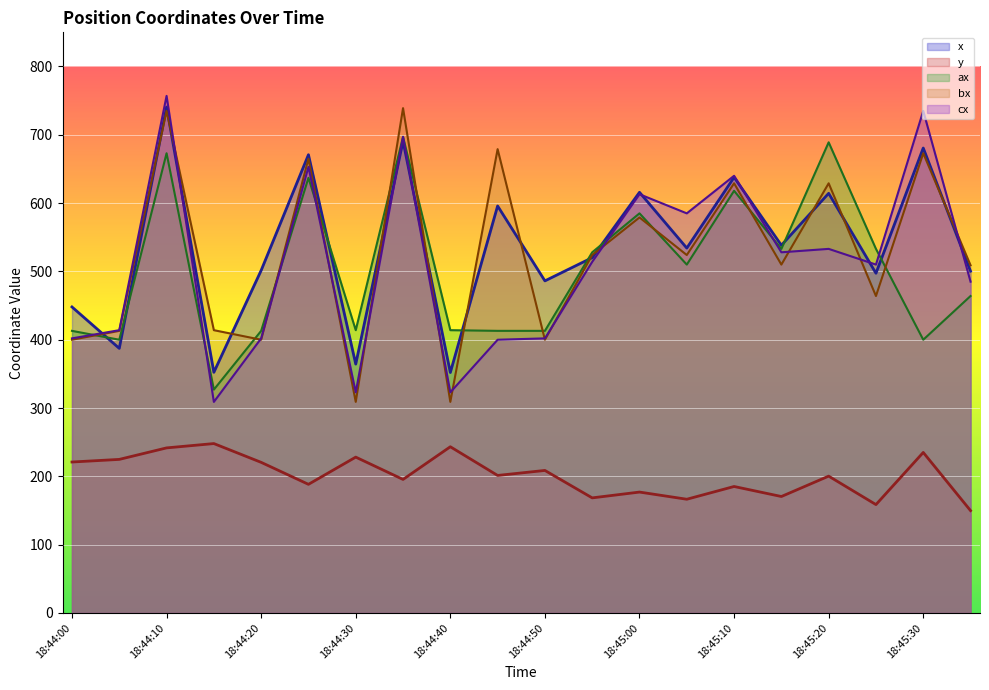

At which category does x reach its first local peak?

18:44:10